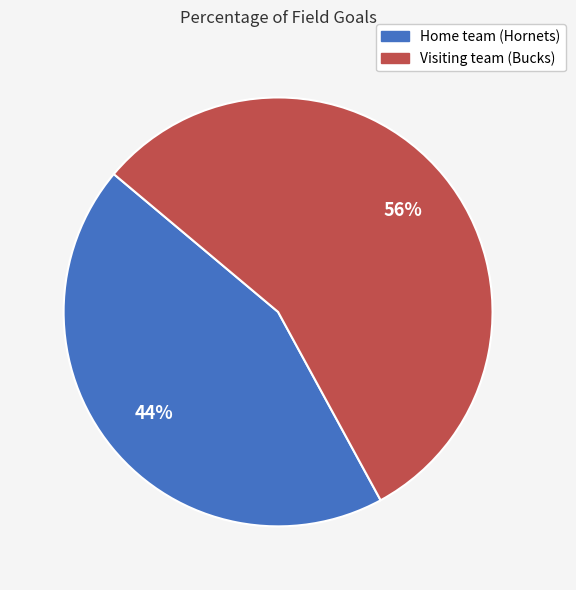

To the nearest percent, what percentage of the pie is Home team (Hornets)?

44%